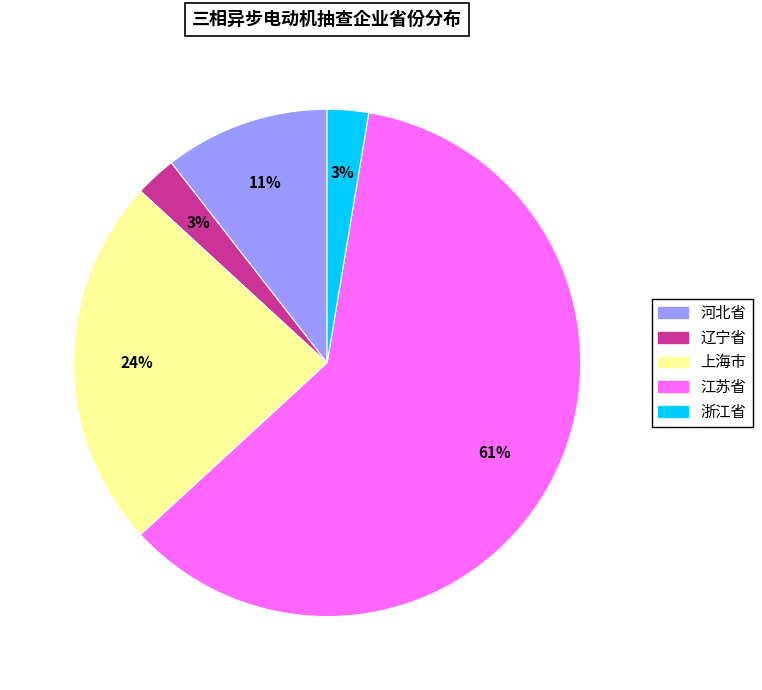

Combined, do 上海市 and 浙江省 account for over 50%?

No